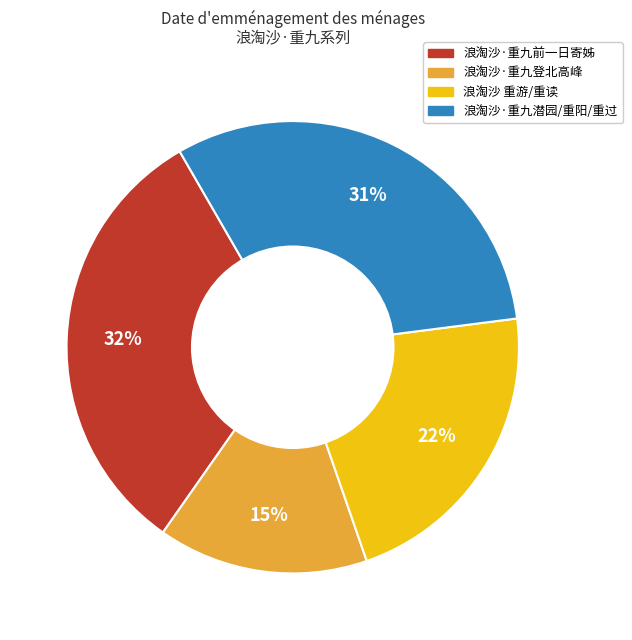

Is it true that 浪淘沙·重九前一日寄姊 is 32% of the pie?

True